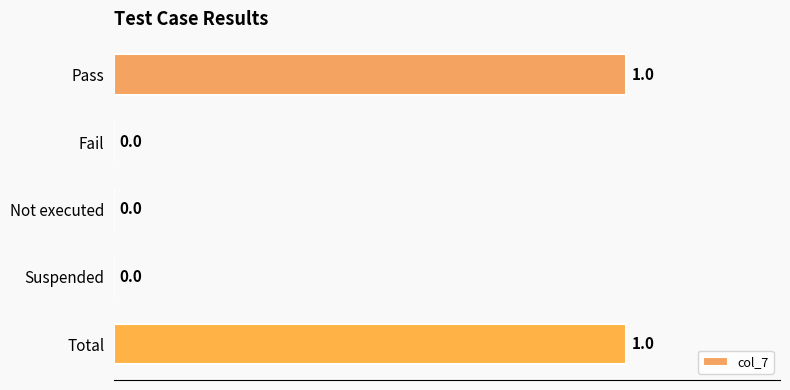

Reading top to bottom, list all the values displayed in this chart.

Pass=1	Fail=0	Not executed=0	Suspended=0	Total=1